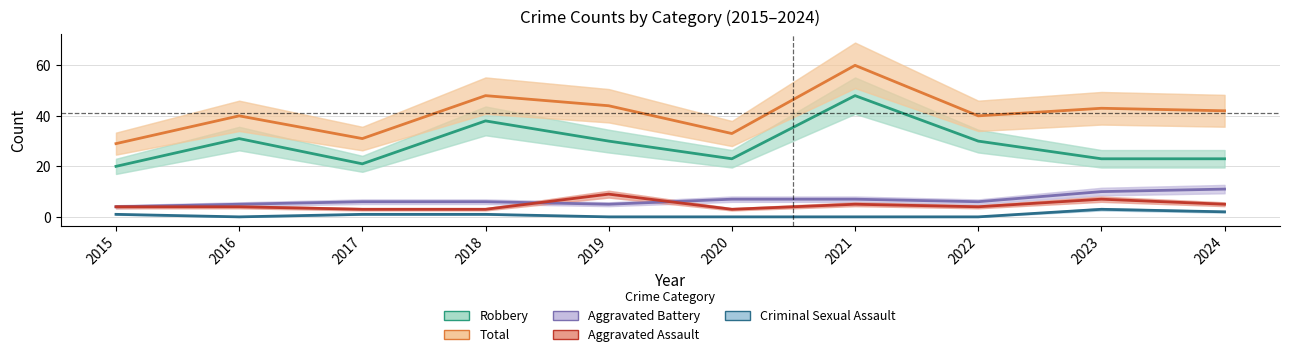

What are all the series names shown in the legend?

Robbery, Total, Aggravated Battery, Aggravated Assault, Criminal Sexual Assault